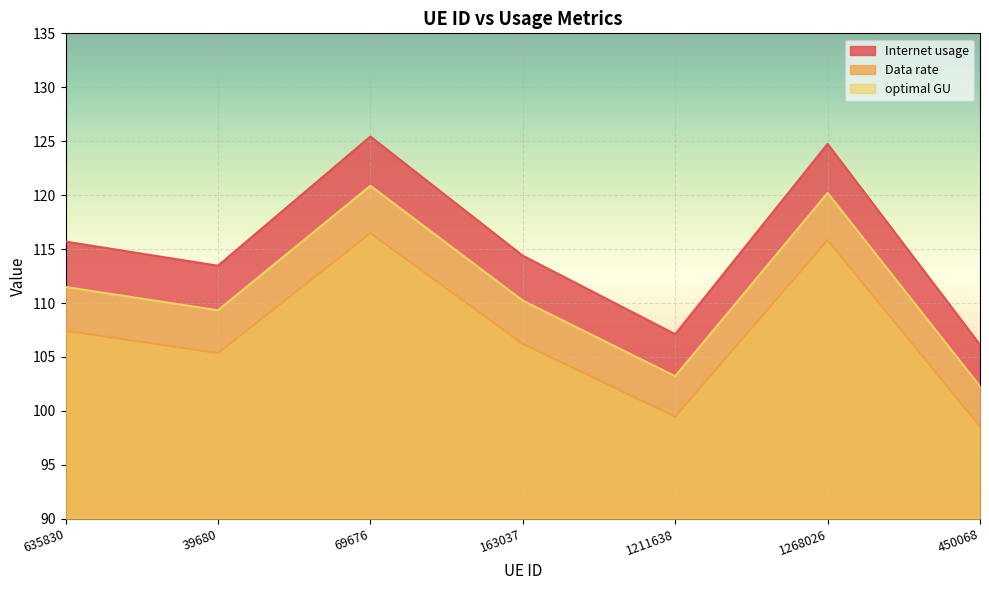

List the series in order of their peak value, lowest first.

Data rate, optimal GU, Internet usage